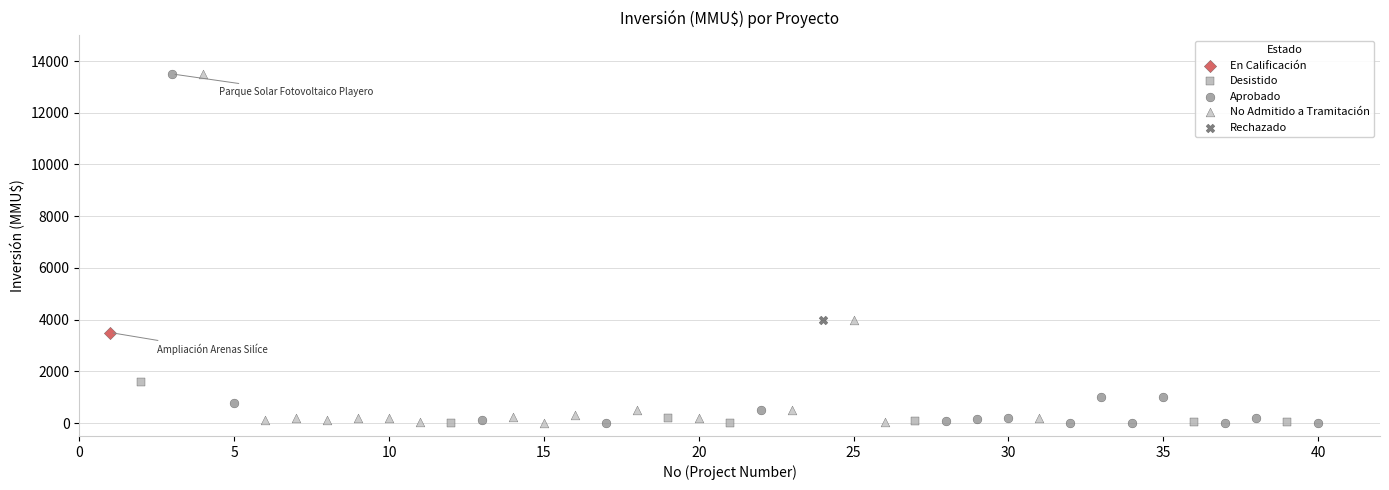

What are all the series names shown in the legend?

En Calificación, Desistido, Aprobado, No Admitido a Tramitación, Rechazado